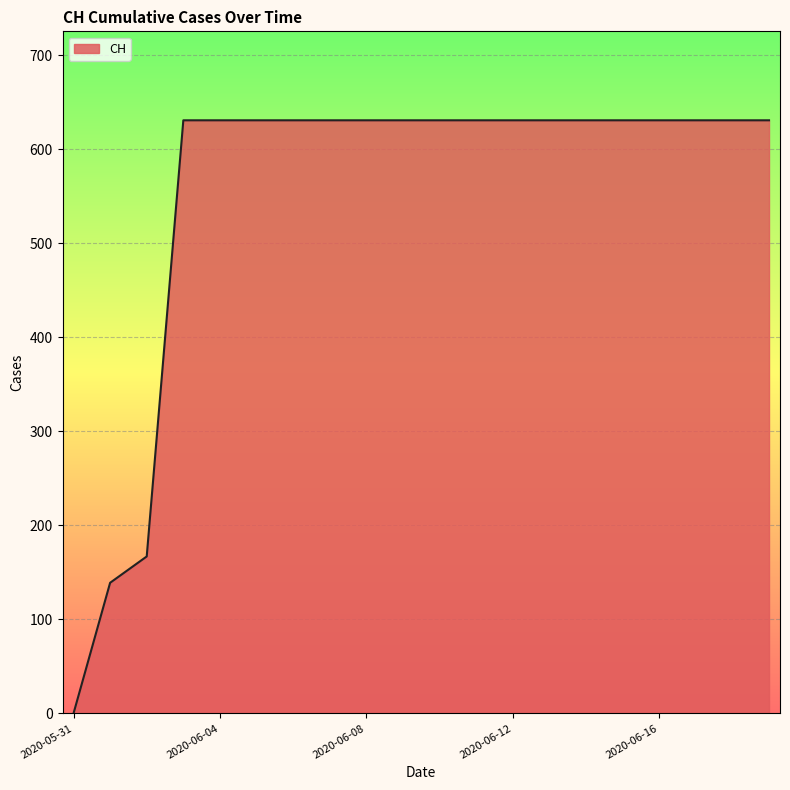

What is the greatest value displayed?

631